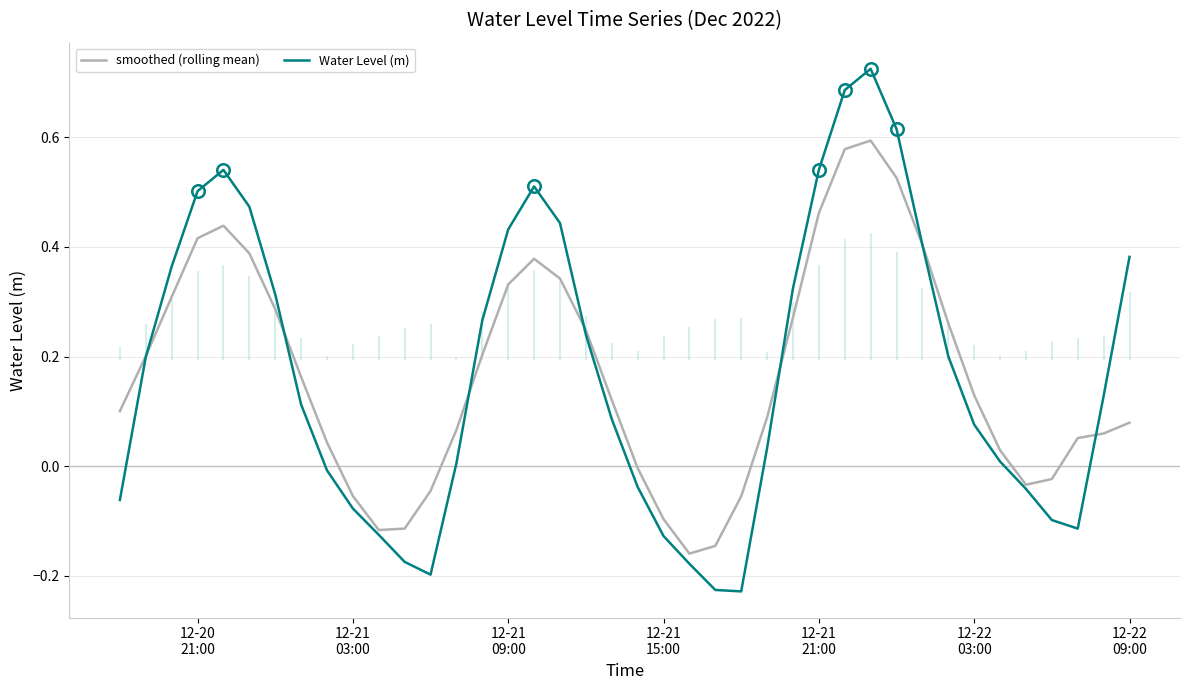

Rank the series by their maximum value, from lowest to highest.

smoothed (rolling mean), Water Level (m)